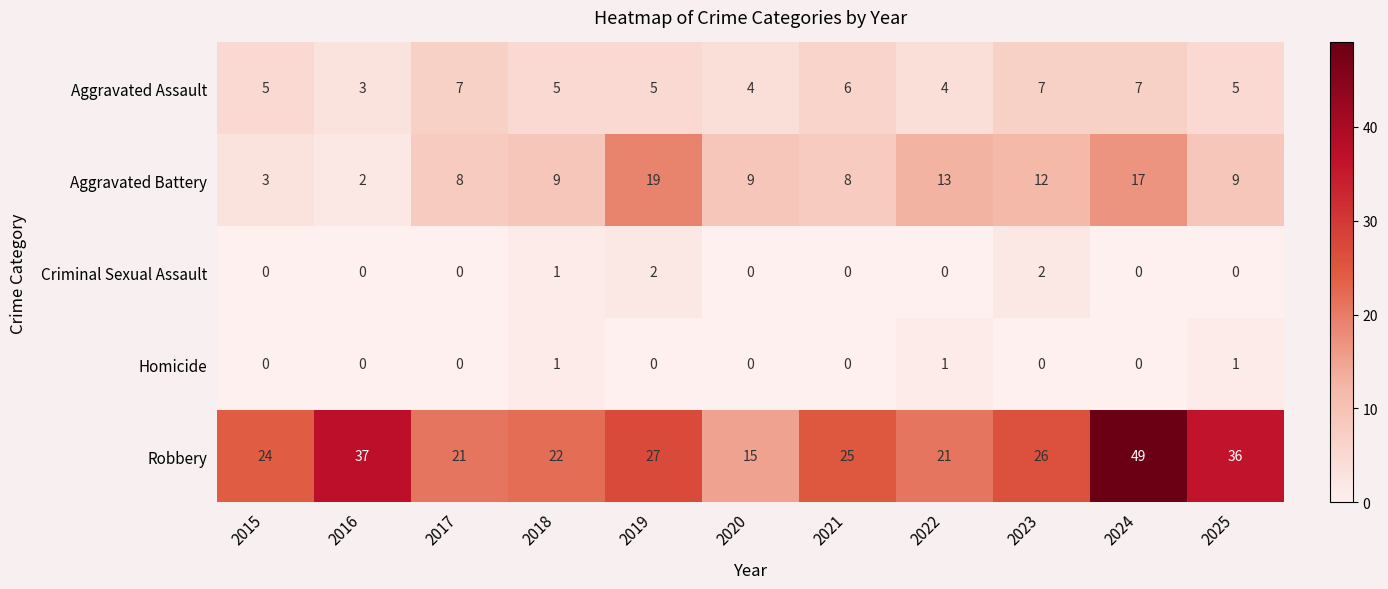

What is the spread (max minus min) of values at 2022?

21